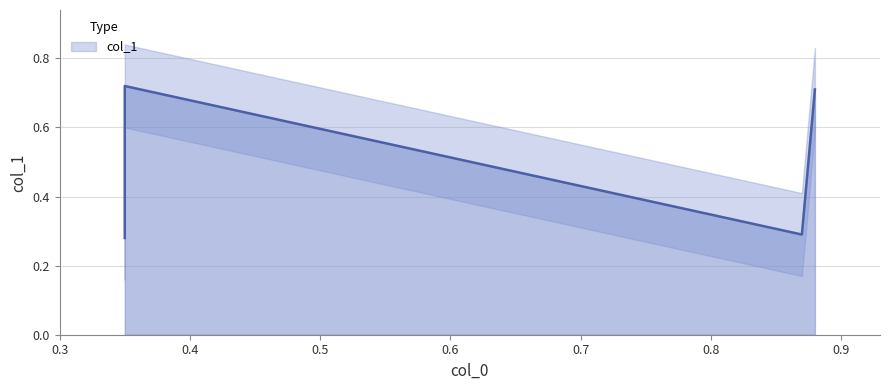

What is the greatest value displayed?

0.7